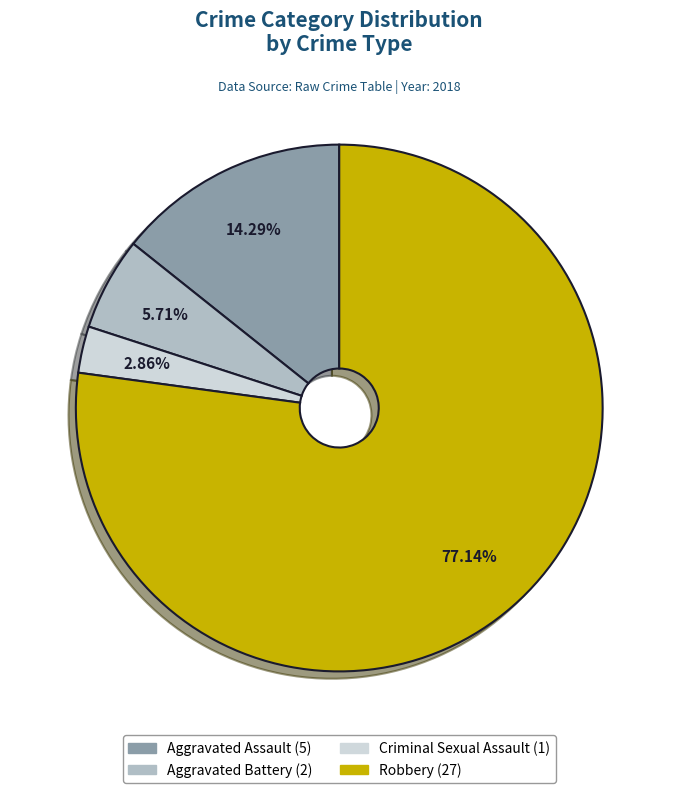

Count the number of slices in the pie.

4